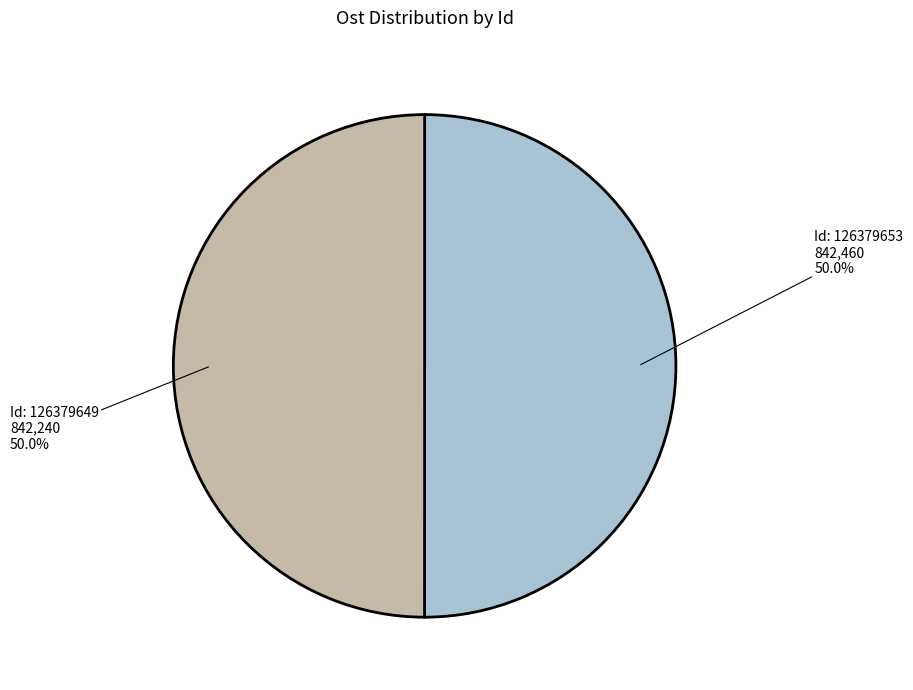

How many segments does this pie chart have?

2